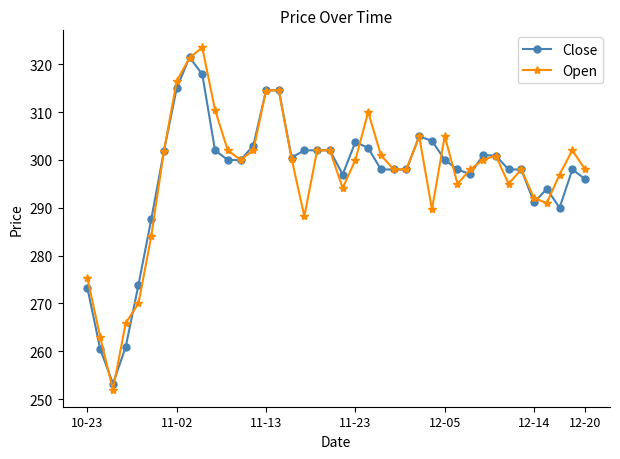

Count the number of data series in this chart.

2